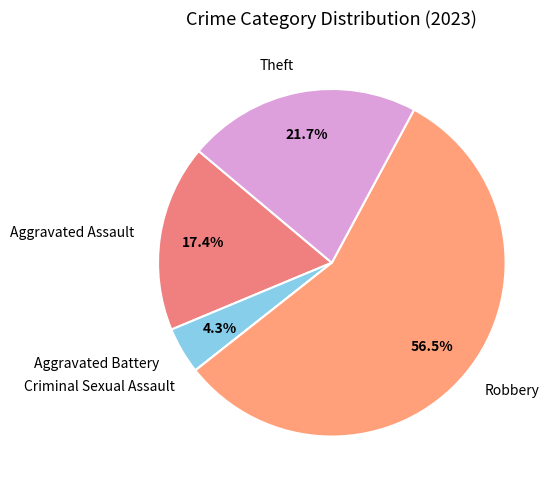

Between Aggravated Battery and Theft, which is larger?

Theft